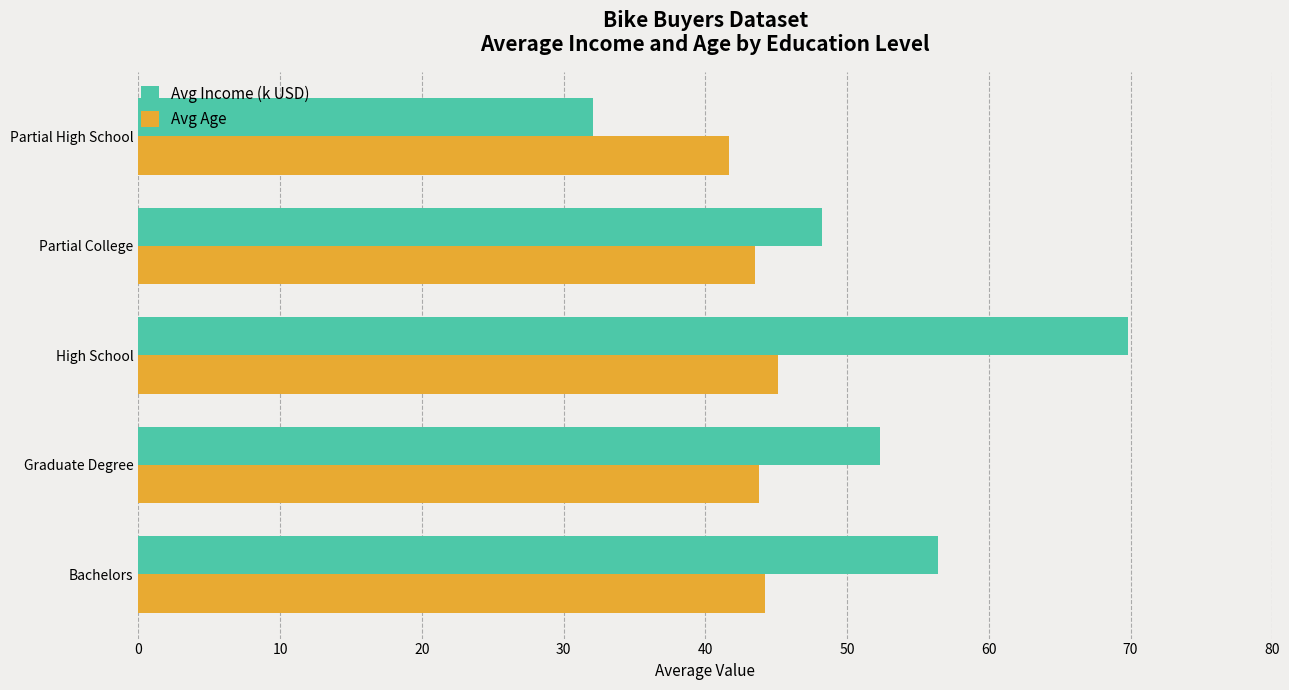

List the series in order of their overall mean, highest first.

Avg Income (k USD), Avg Age